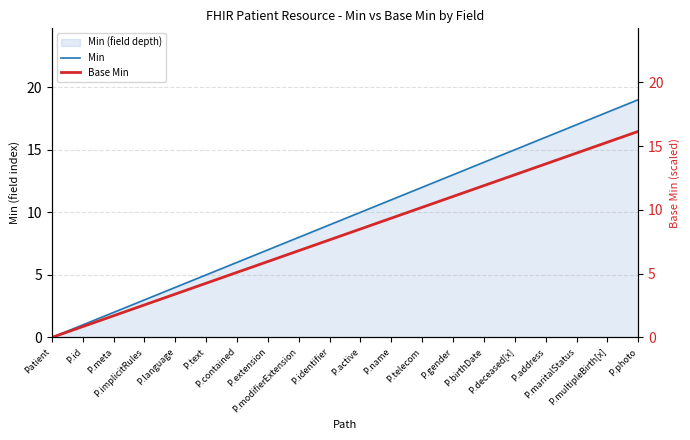

Reading left to right, list all the values displayed in this chart.

Min: 0.0	1.0	2.0	3.0	4.0	5.0	6.0	7.0	8.0	9.0	10.0	11.0	12.0	13.0	14.0	15.0	16.0	17.0	18.0	19.0
Base Min: 0.0	0.8	1.7	2.5	3.4	4.2	5.1	6.0	6.8	7.6	8.5	9.3	10.2	11.0	11.9	12.8	13.6	14.4	15.3	16.1